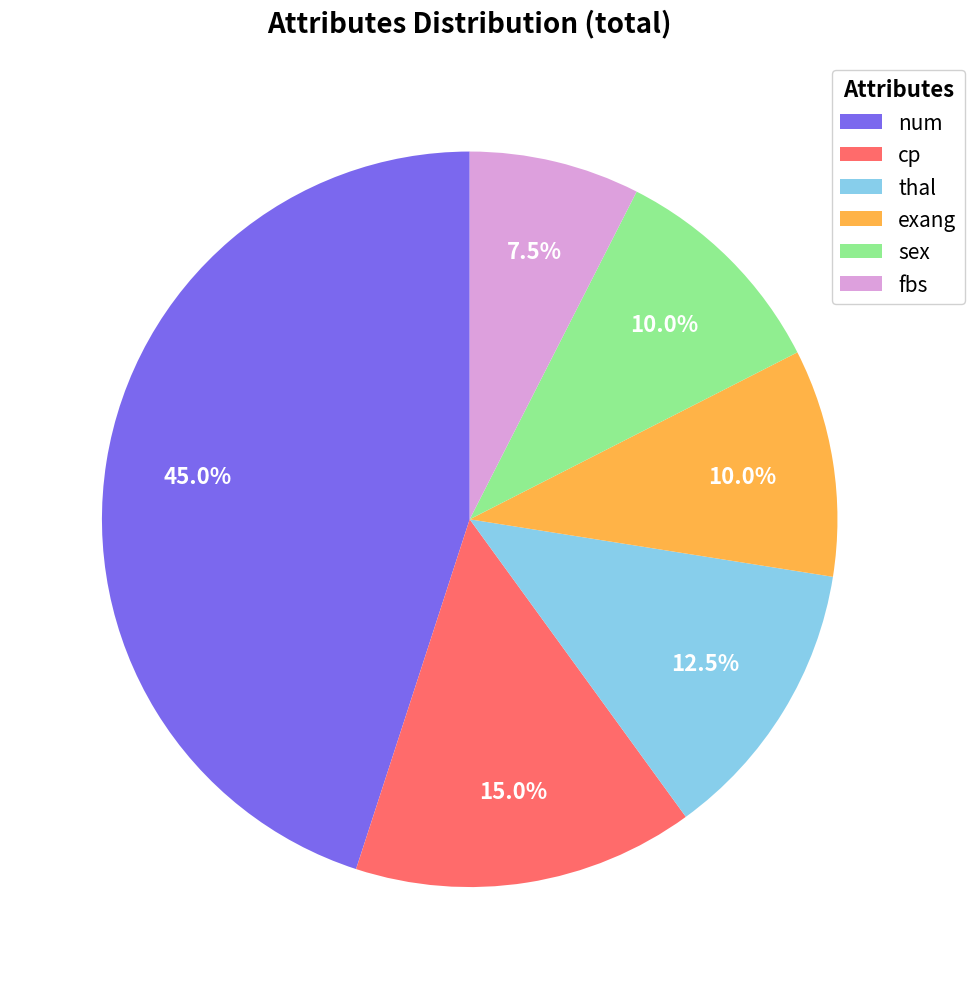

How many slices are in this pie chart?

6